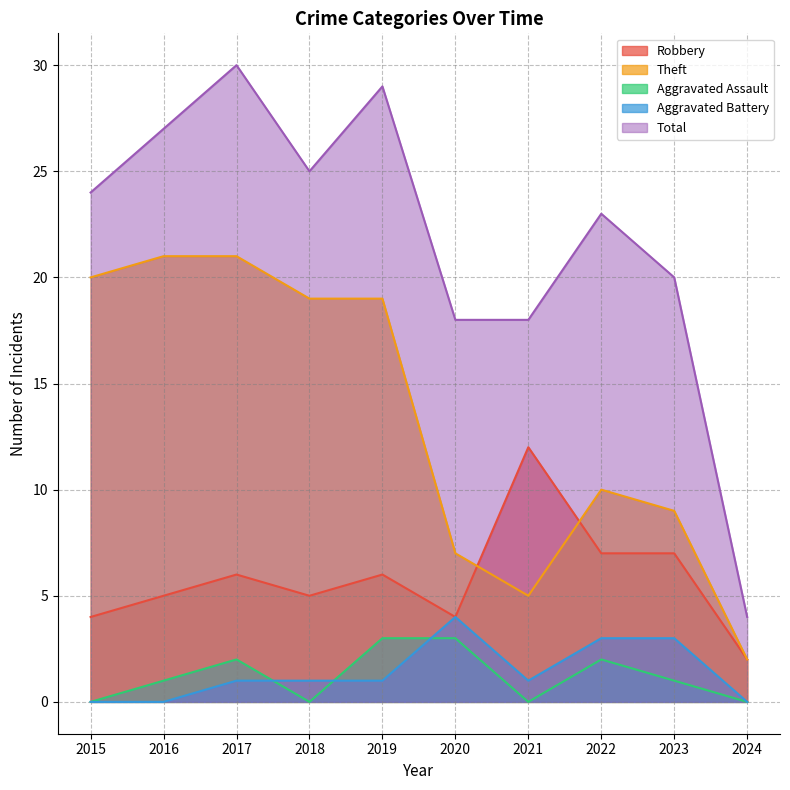

Reading left to right, extract all data points from this chart.

Robbery: 2015=4	2016=5	2017=6	2018=5	2019=6	2020=4	2021=12	2022=7	2023=7	2024=2
Theft: 2015=20	2016=21	2017=21	2018=19	2019=19	2020=7	2021=5	2022=10	2023=9	2024=2
Aggravated Assault: 2015=0	2016=1	2017=2	2018=0	2019=3	2020=3	2021=0	2022=2	2023=1	2024=0
Aggravated Battery: 2015=0	2016=0	2017=1	2018=1	2019=1	2020=4	2021=1	2022=3	2023=3	2024=0
Total: 2015=24	2016=27	2017=30	2018=25	2019=29	2020=18	2021=18	2022=23	2023=20	2024=4